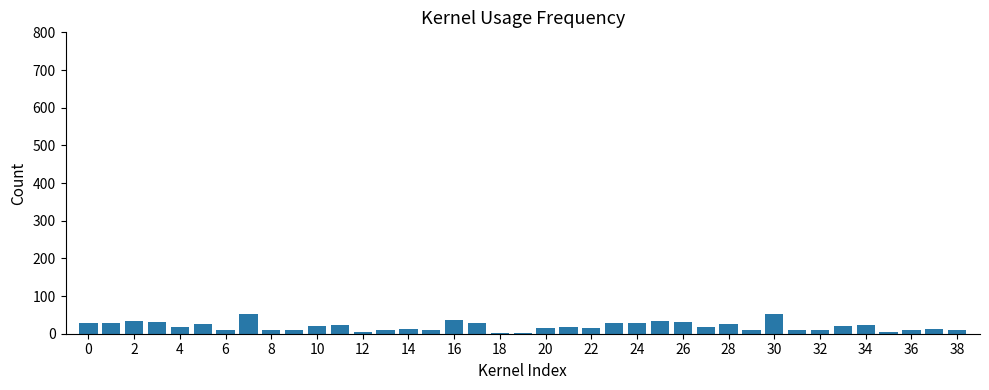

What is the difference between the maximum and second lowest values?

49.0